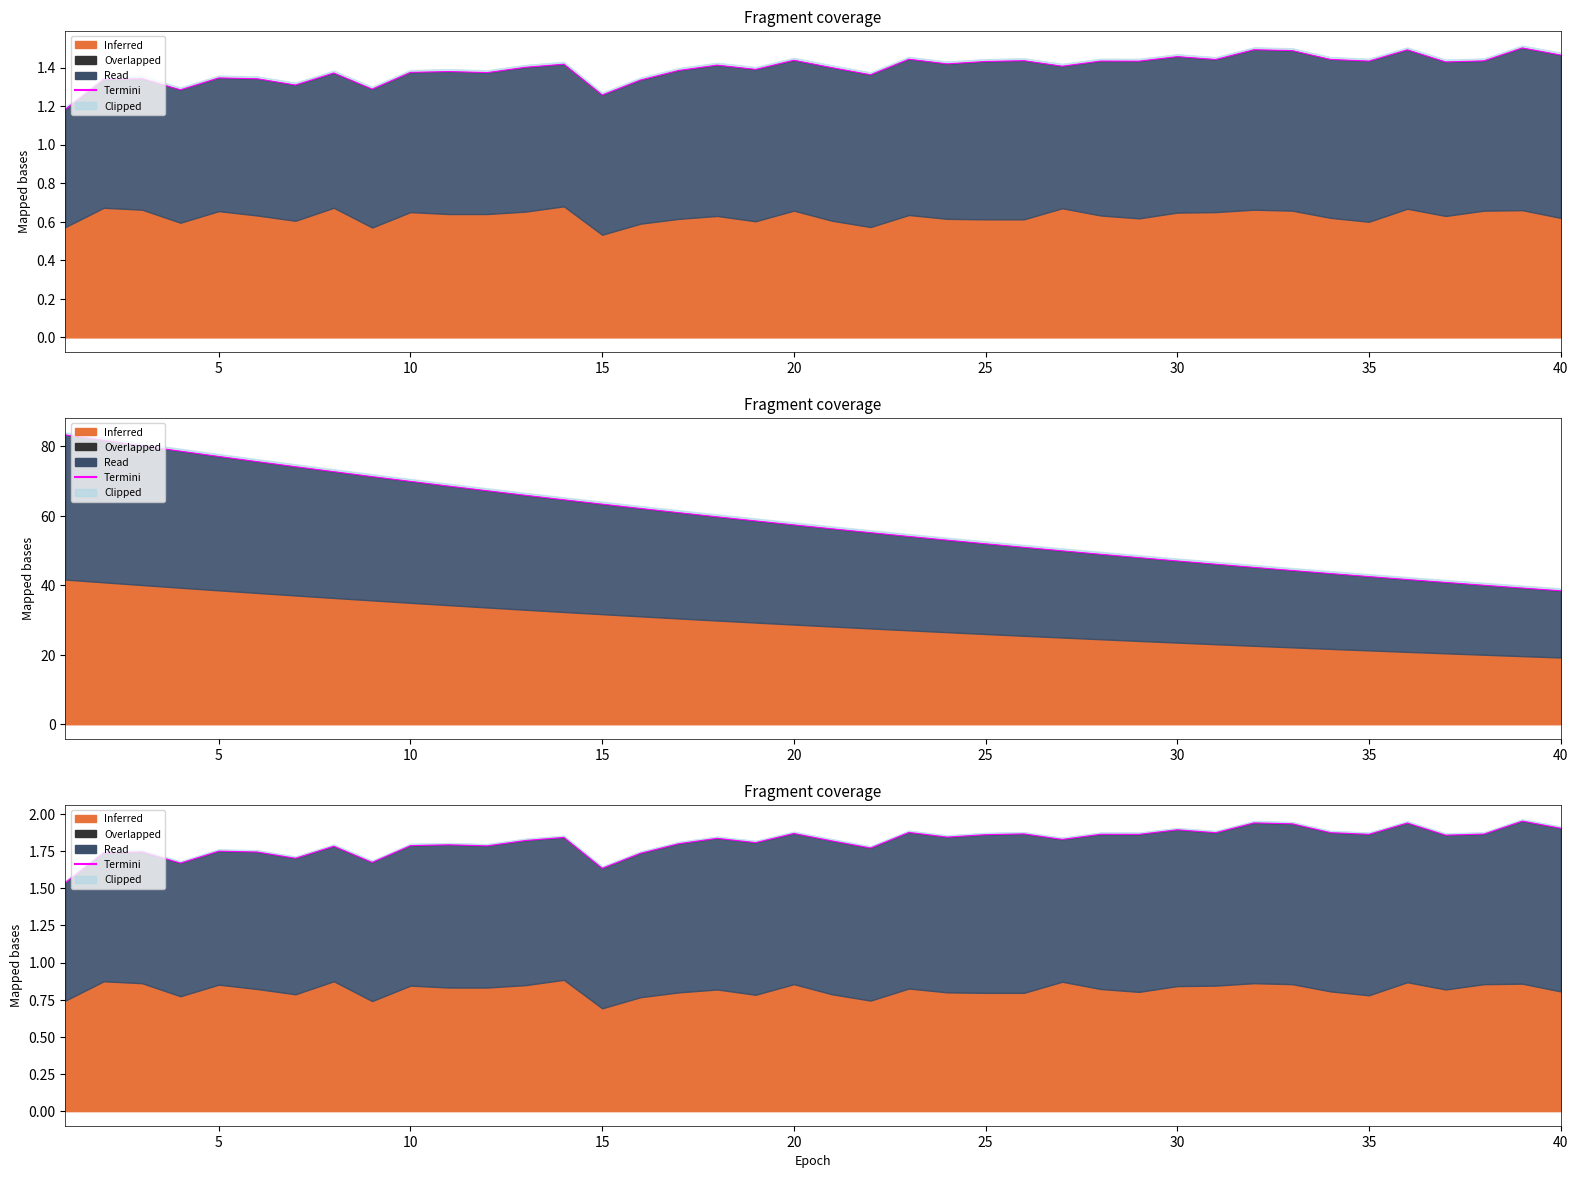

How many interior local peaks (higher than both neighbors) does the data have?

14